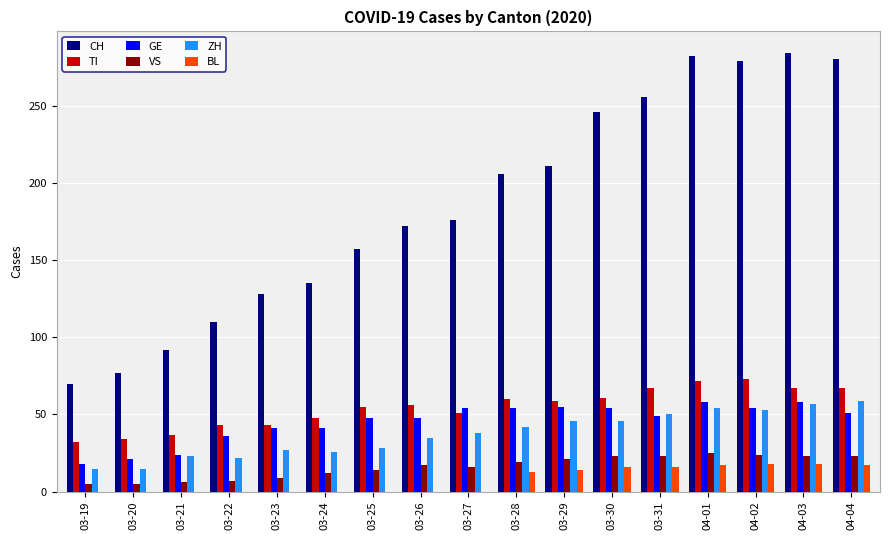

The value of VS at 03-26 is 27. True or false?

False